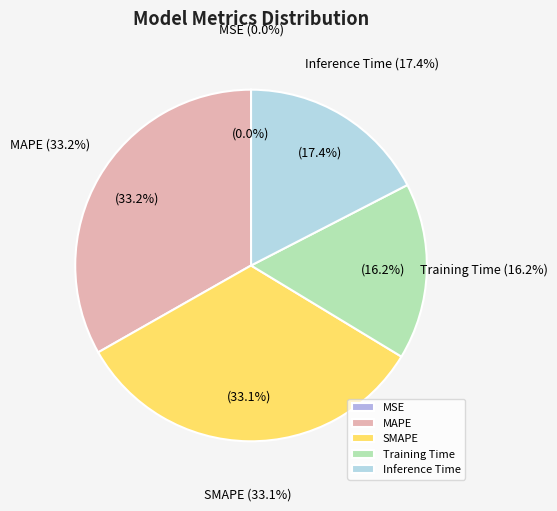

Which category has the smallest portion of the pie?

MSE